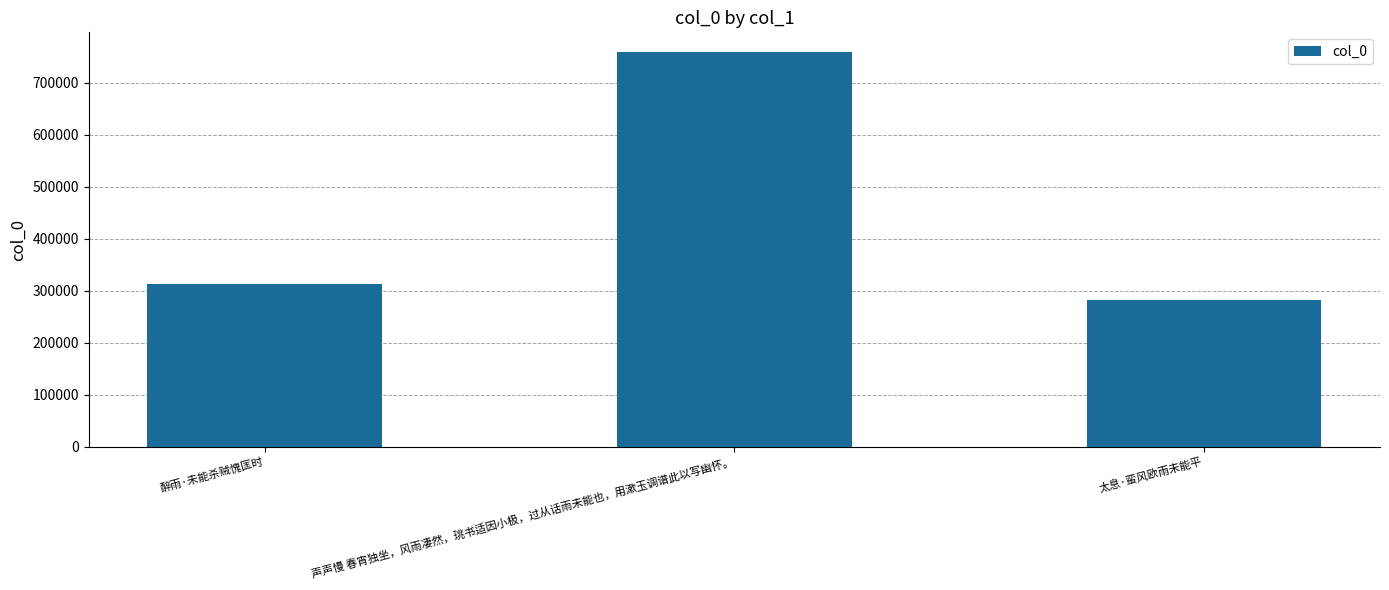

Are the bars grouped side by side (vs. stacked)?

No